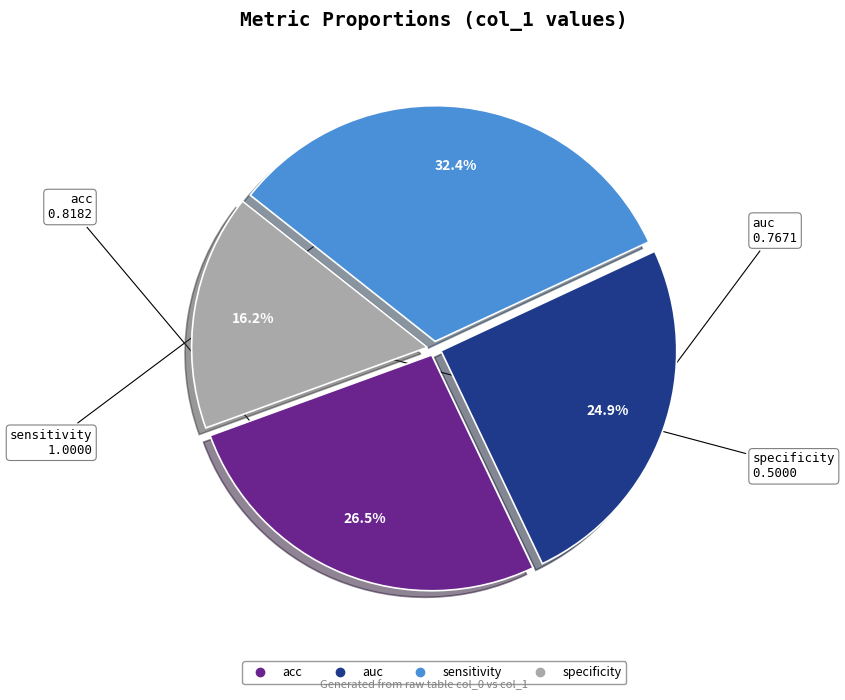

To the nearest percent, what portion does sensitivity represent?

32%